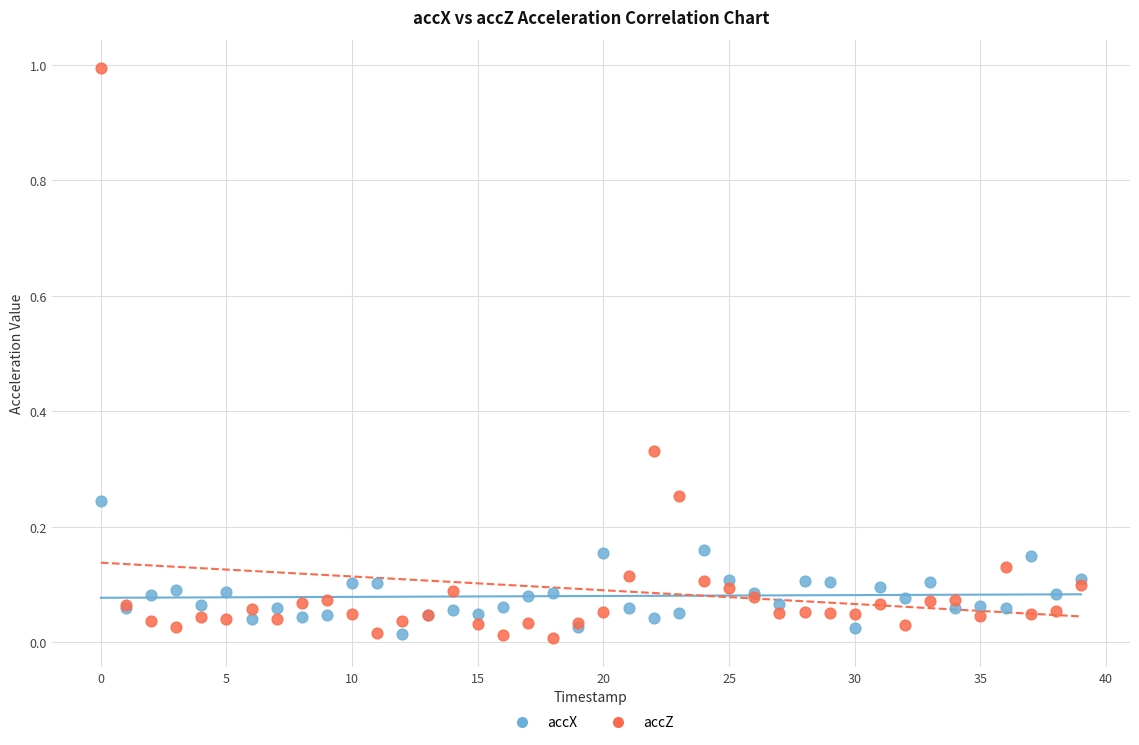

What are all the series names shown in the legend?

accX, accZ